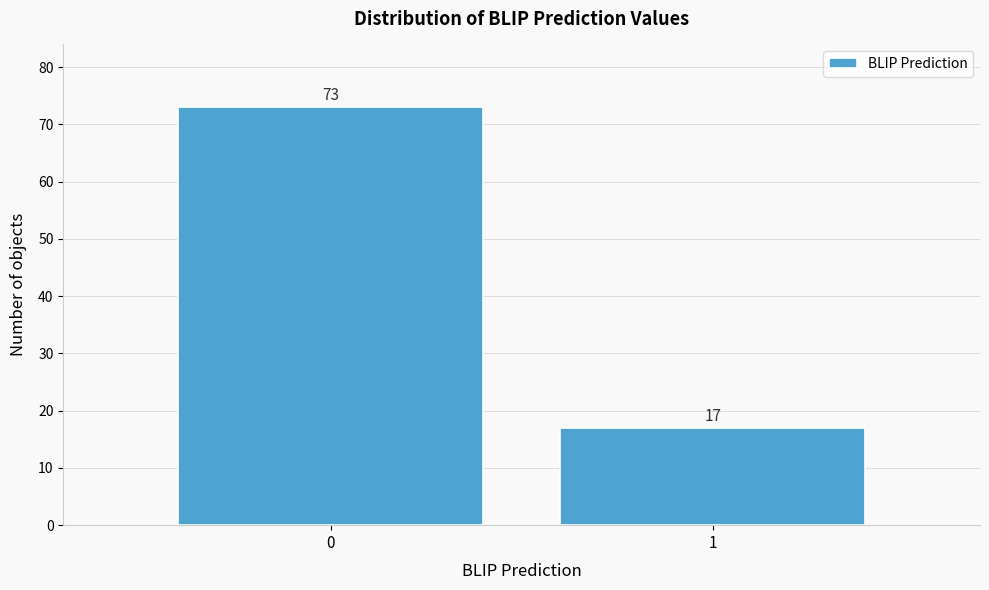

Reading right to left, extract all data points from this chart.

17	73